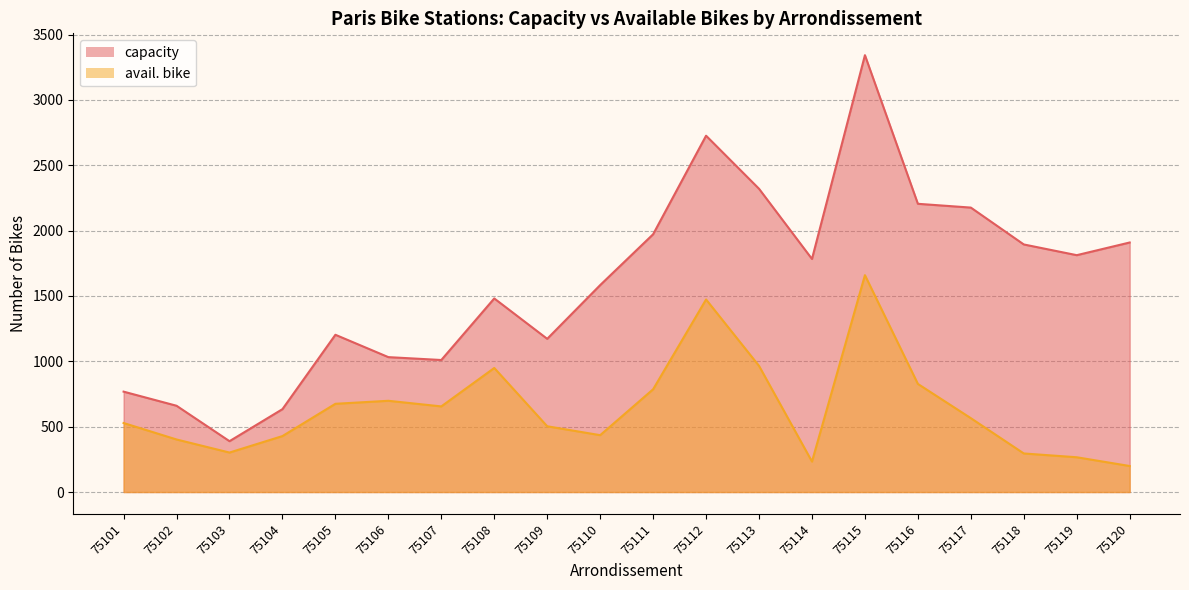

At which label does capacity first exceed 1783?

75111